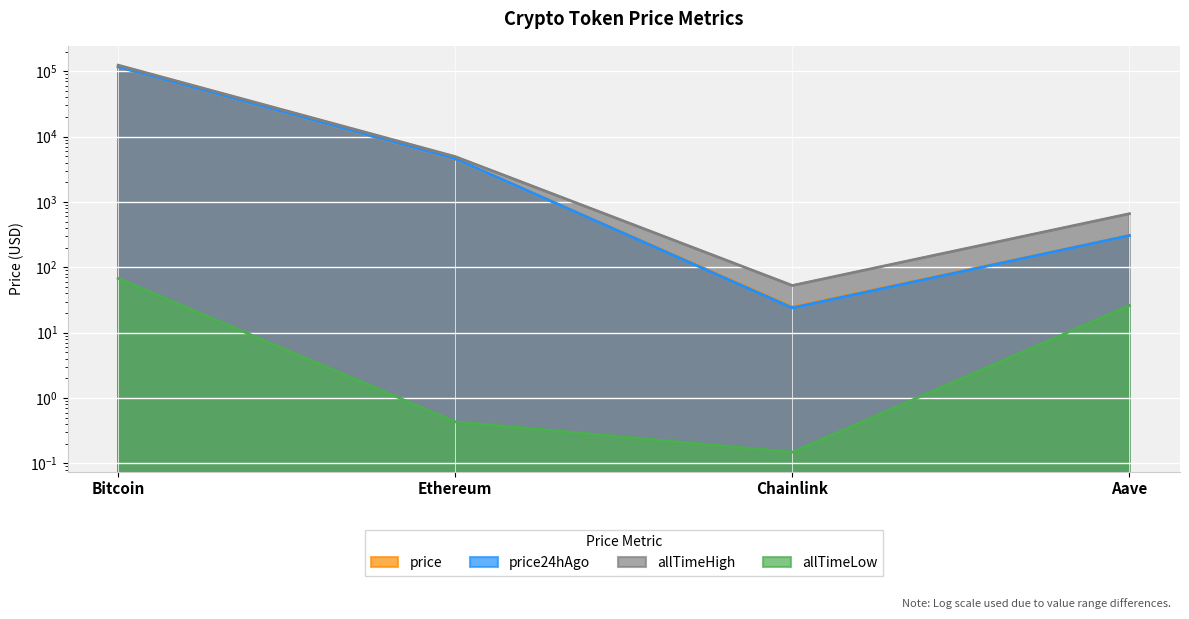

What are all the series names shown in the legend?

price, price24hAgo, allTimeHigh, allTimeLow